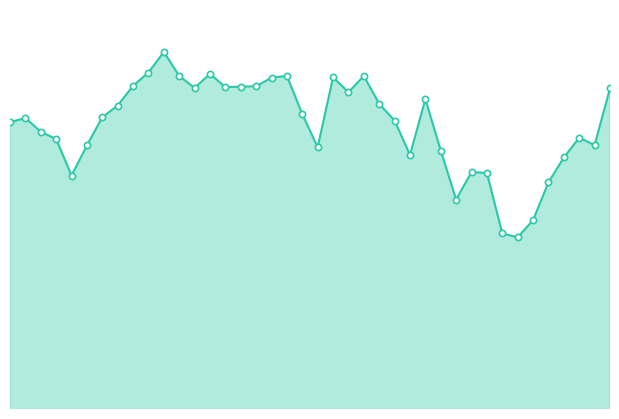

Which series has the largest Y range (max minus min)?

close2_line